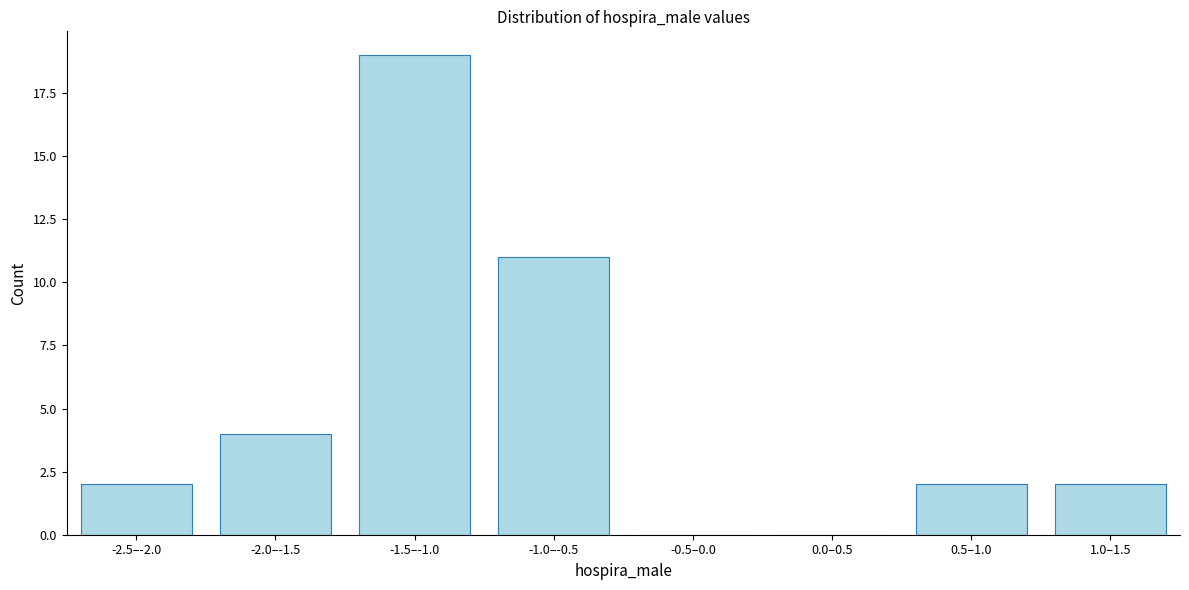

Reading left to right, list all the values displayed in this chart.

-2.5–-2.0=2	-2.0–-1.5=4	-1.5–-1.0=19	-1.0–-0.5=11	-0.5–0.0=0	0.0–0.5=0	0.5–1.0=2	1.0–1.5=2